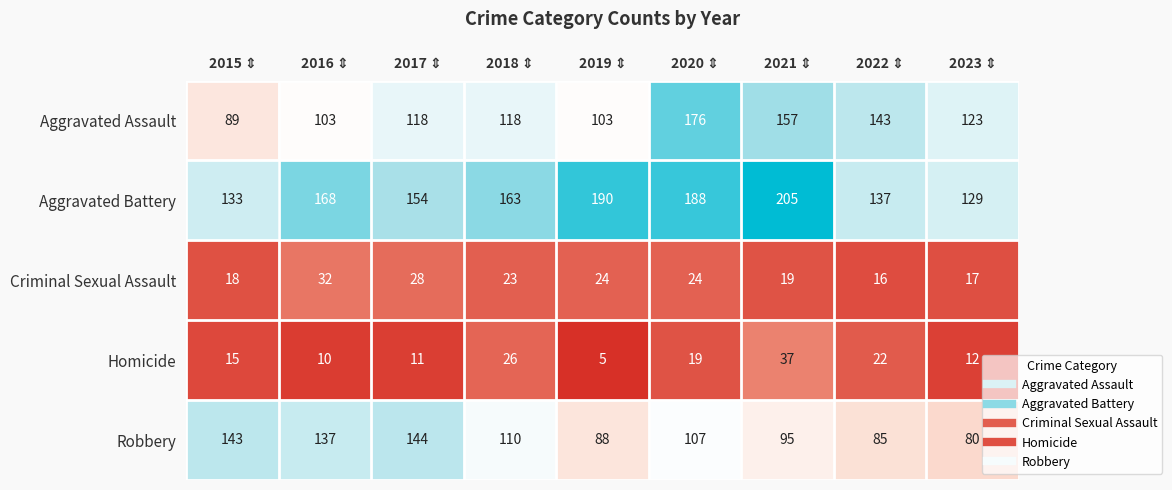

How many categories are shown in the chart?

9